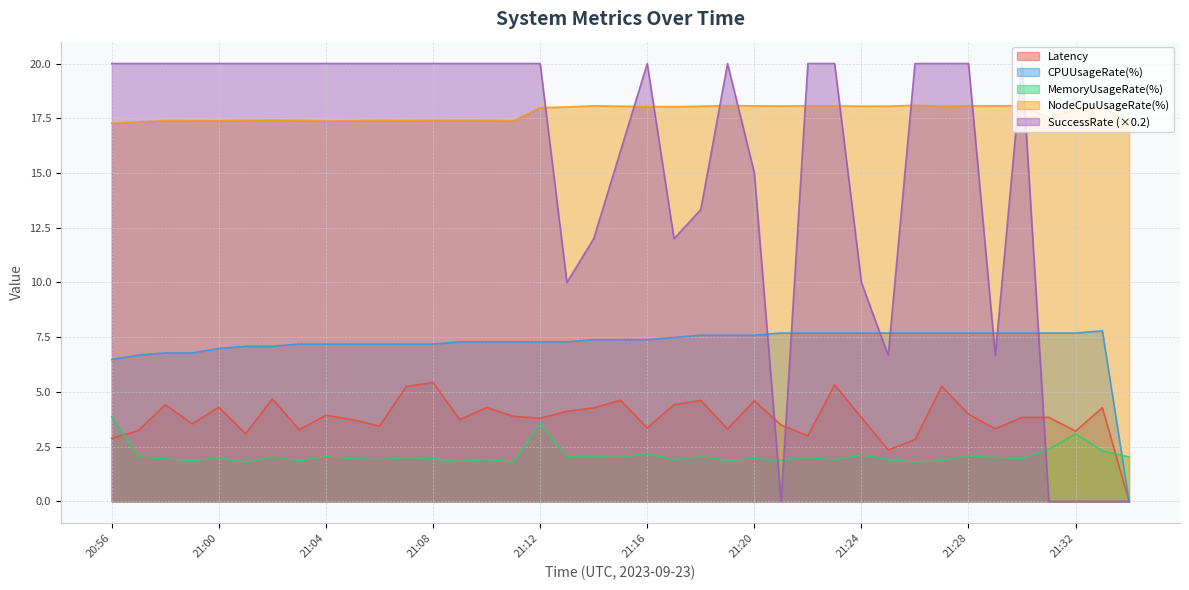

Is the value of MemoryUsageRate(%) at 21:30 greater than the value of Latency at 21:00?

No